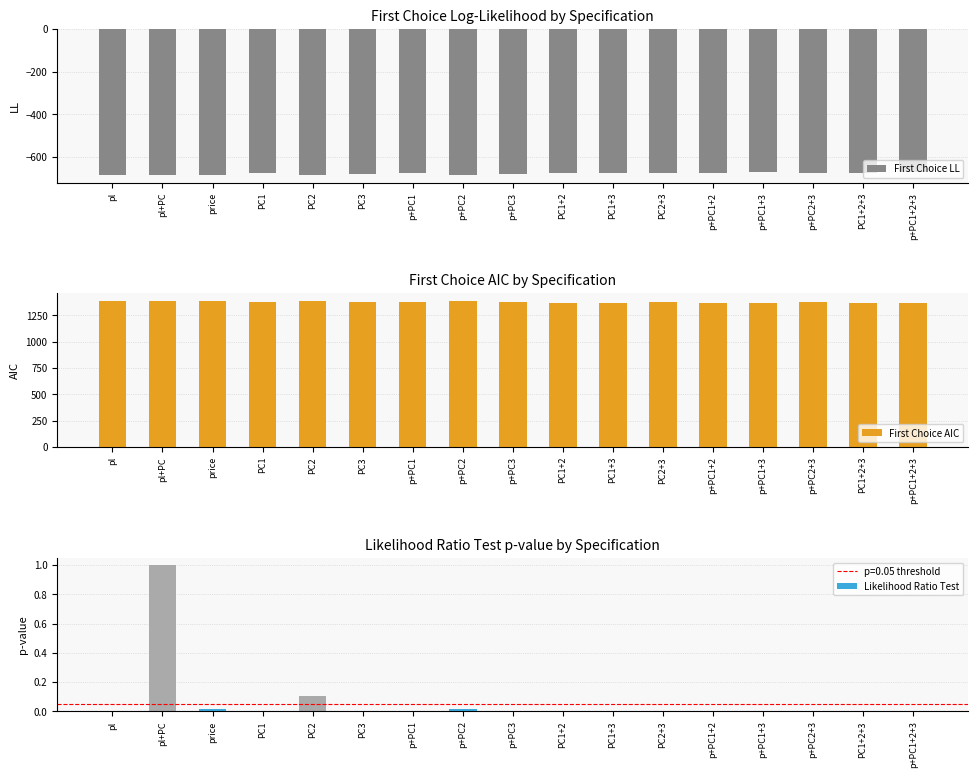

What is the greatest value displayed?

1388.8